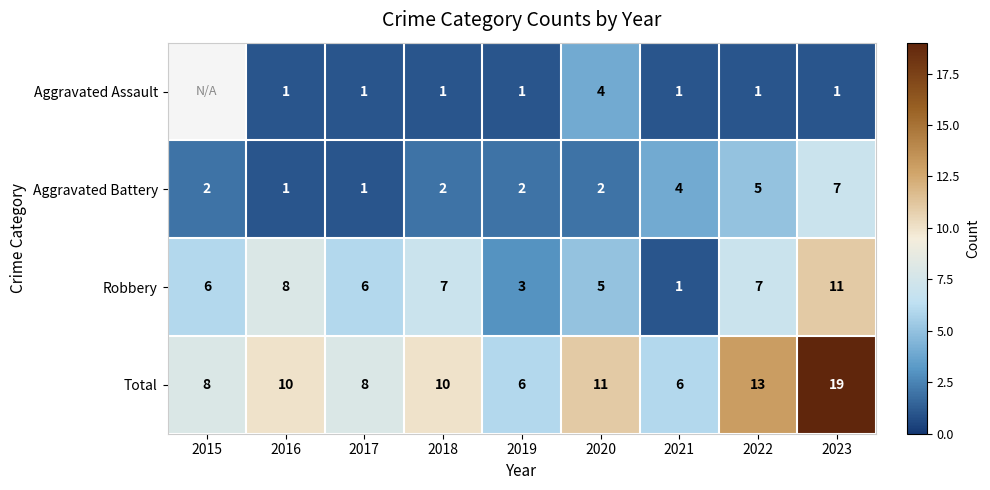

At 2019, list the series in order from smallest to largest.

Aggravated Assault, Aggravated Battery, Robbery, Total